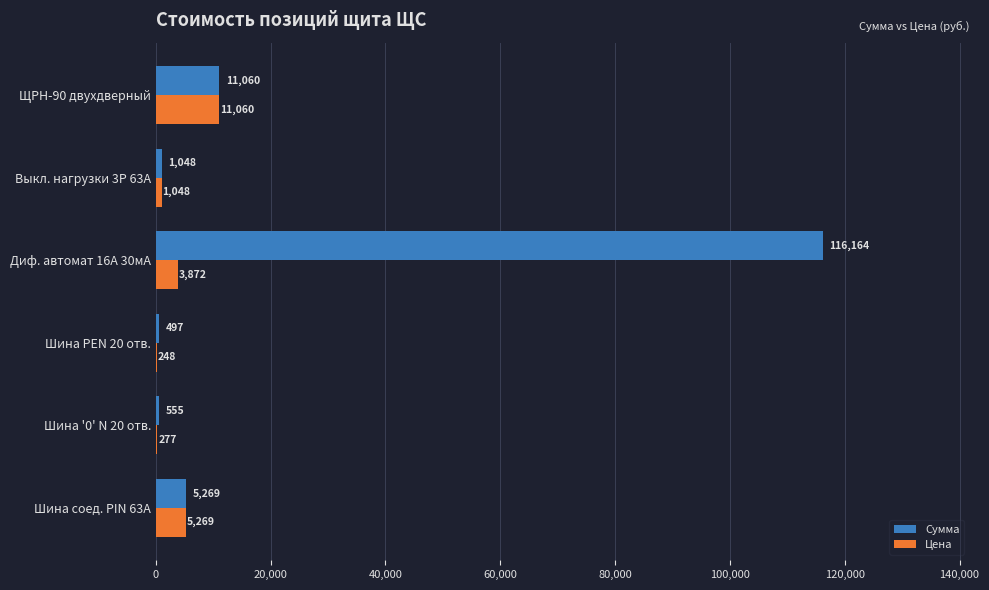

What is the maximum value for Сумма?

116164.5